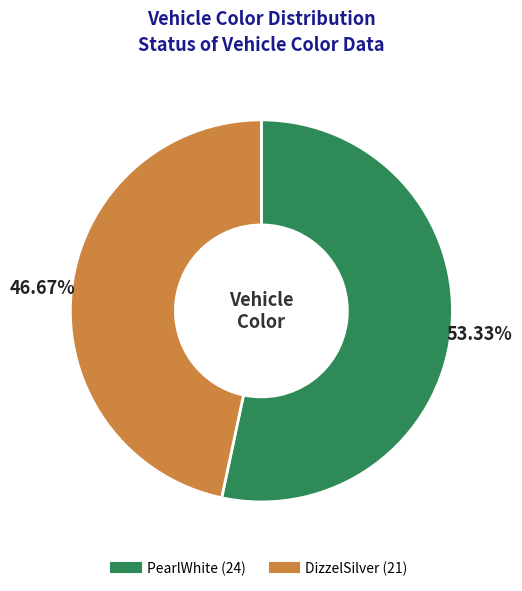

To the nearest percent, what is the combined percentage of PearlWhite and DizzelSilver?

100%